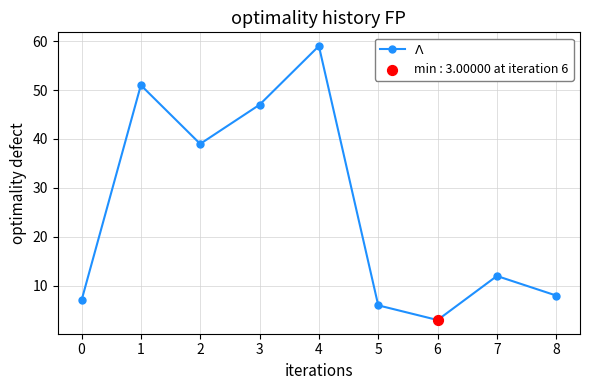

Which has a higher value, 2 or 7?

2